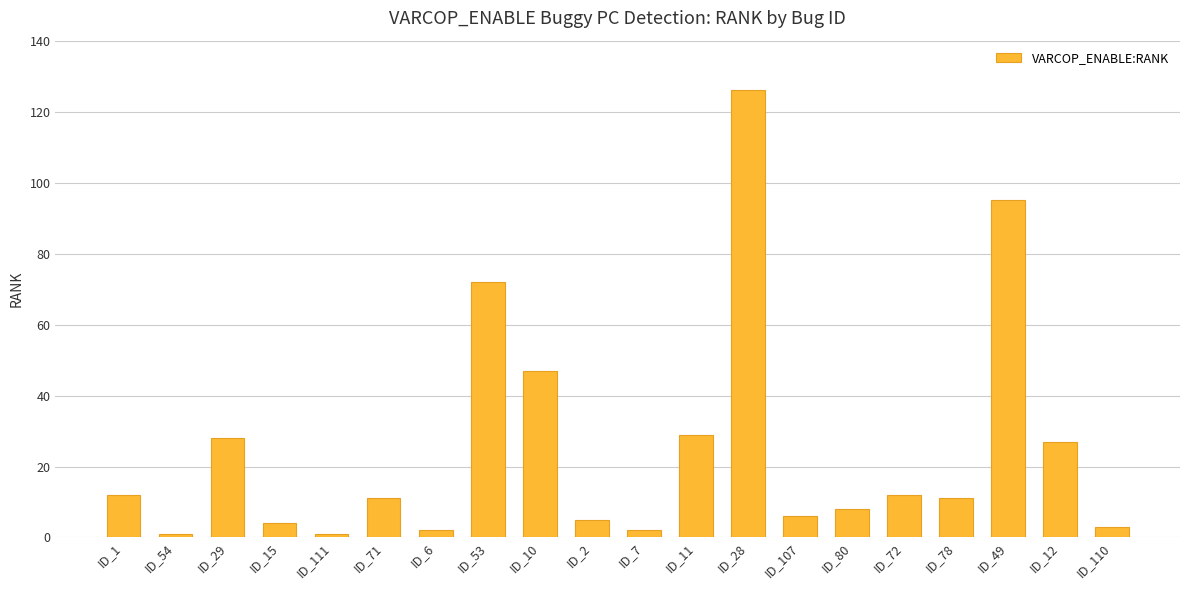

What is the average value?

25